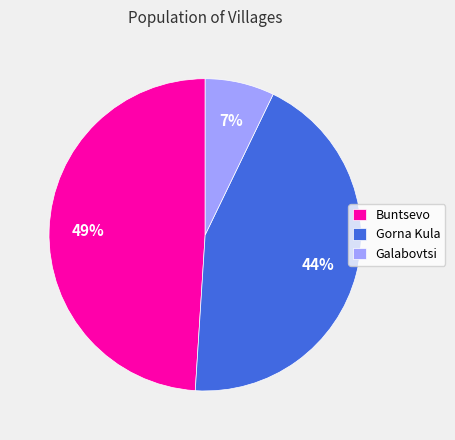

To the nearest percent, what portion does Buntsevo represent?

49%